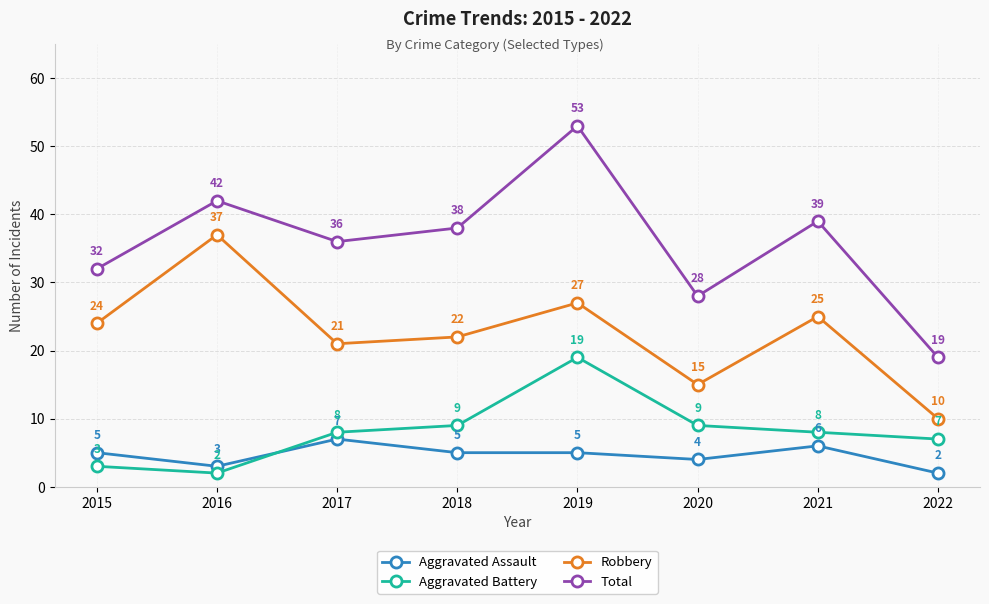

True or false: Robbery and Total intersect in this chart.

False